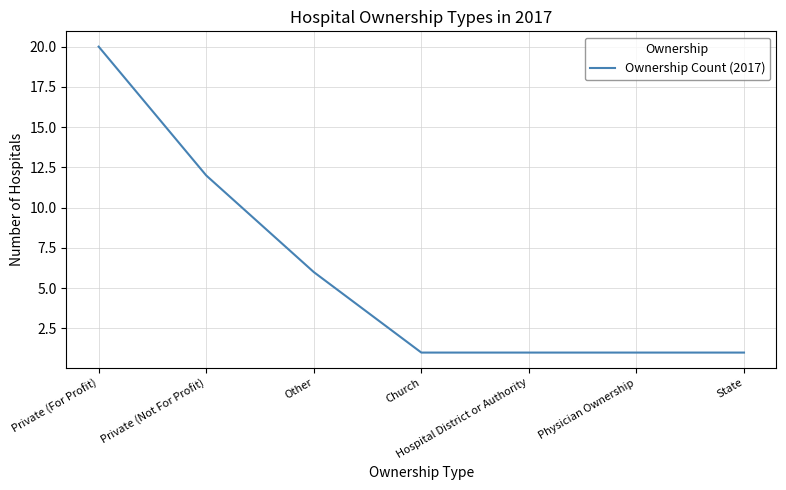

What is the sum of the values at State and Hospital District or Authority?

2